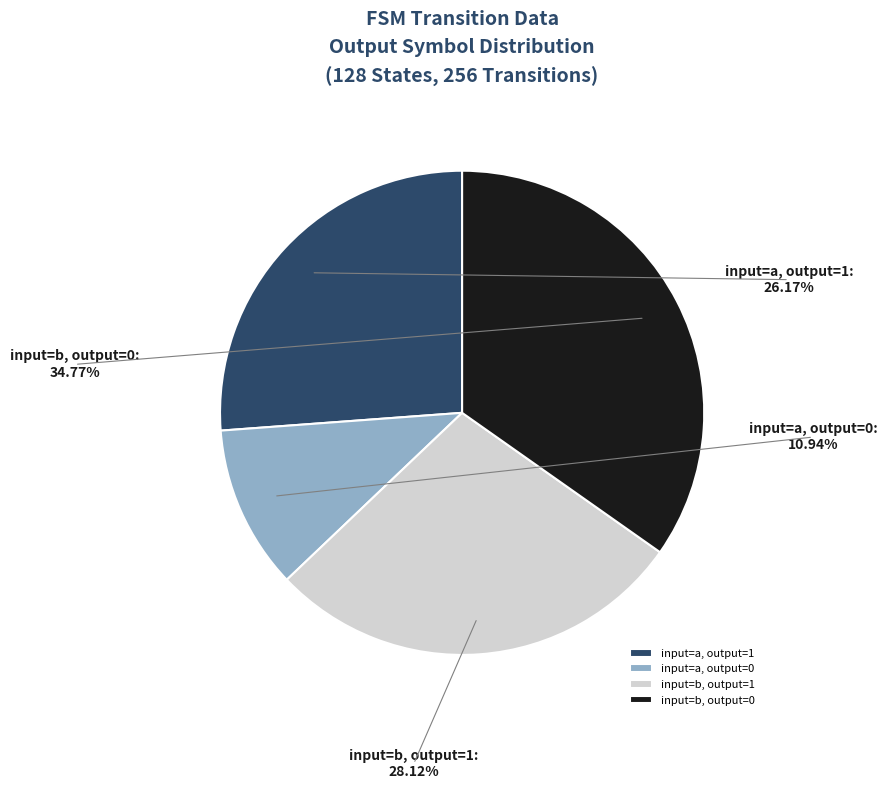

To the nearest percent, what percentage of the pie is input=b, output=1?

28%